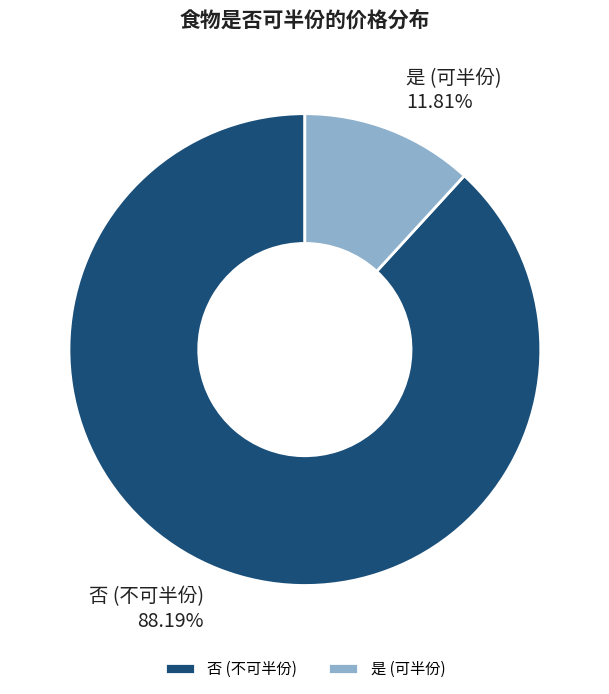

True or false: 是 accounts for 1% of the total.

False